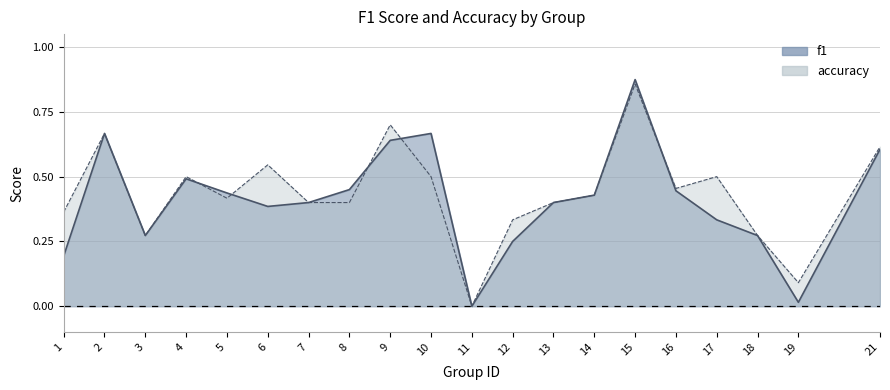

How many lines are shown in the chart?

2